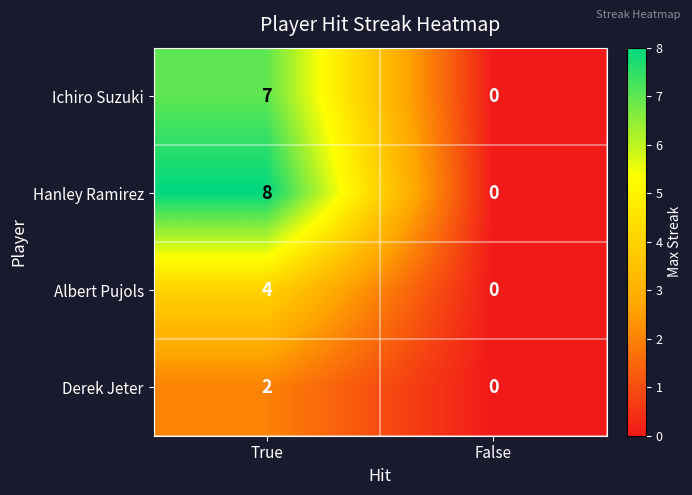

Rank the series by their maximum value, from lowest to highest.

Derek Jeter, Albert Pujols, Ichiro Suzuki, Hanley Ramirez